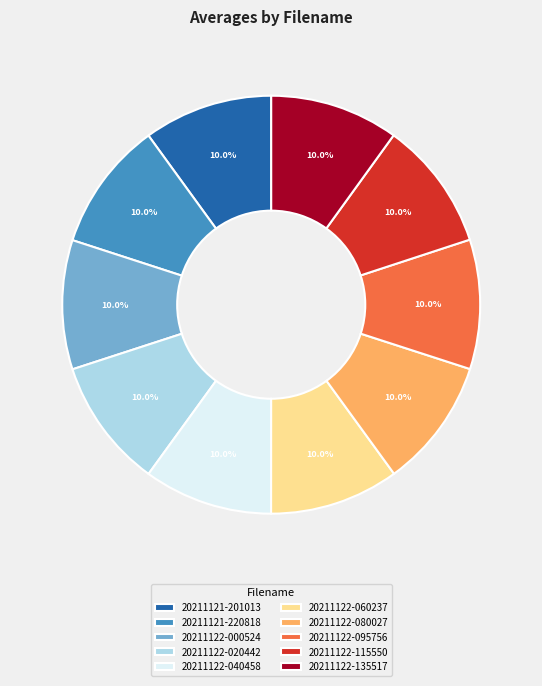

What is the ratio of the value at 20211122-080027 to the value at 20211122-115550?

1.0